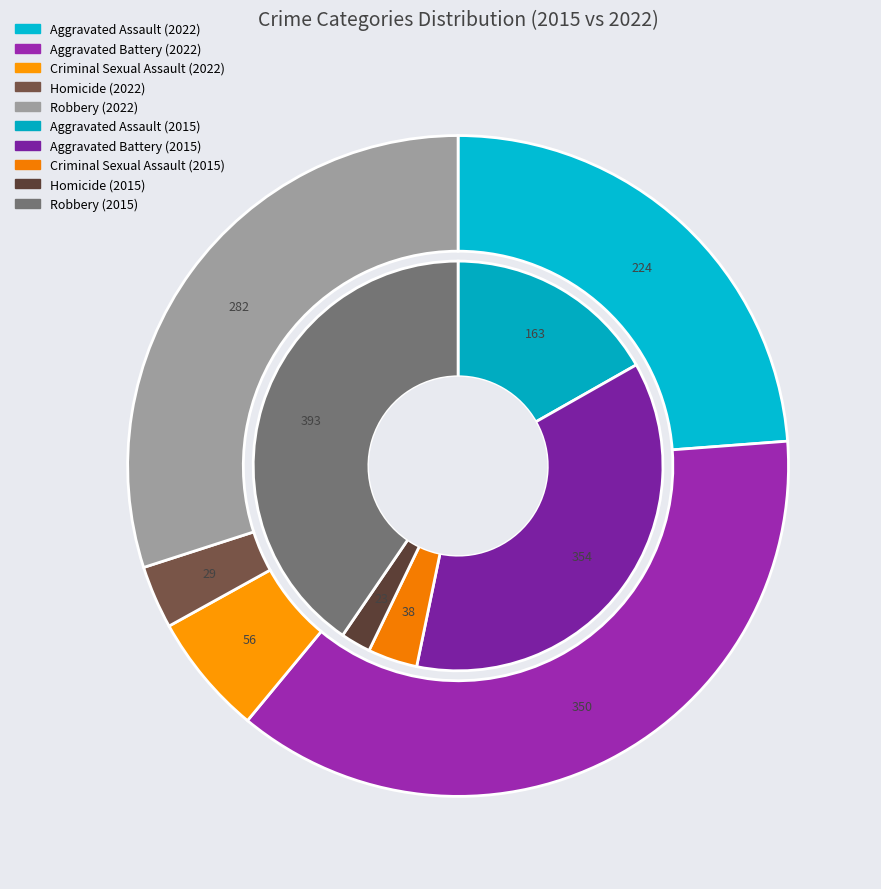

At 3, list the series in order from largest to smallest.

values_2022, values_2015